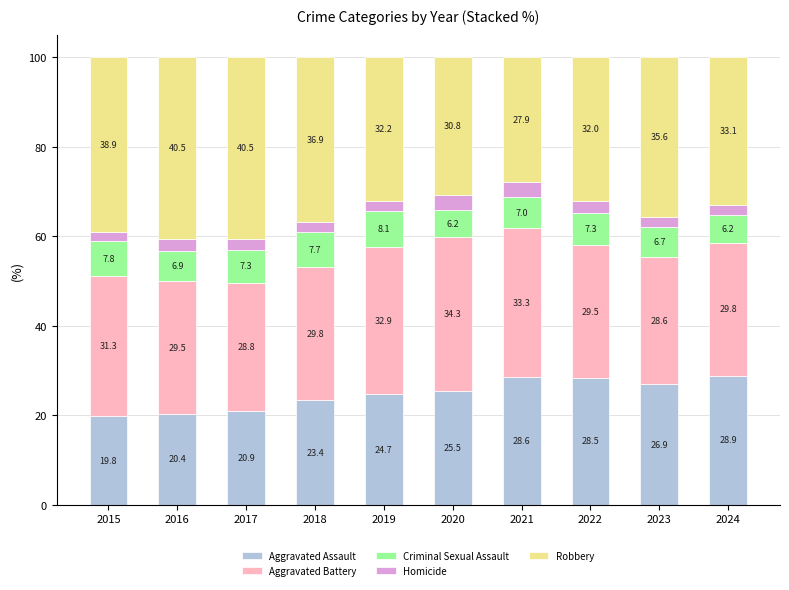

How many bars are there in total?

10